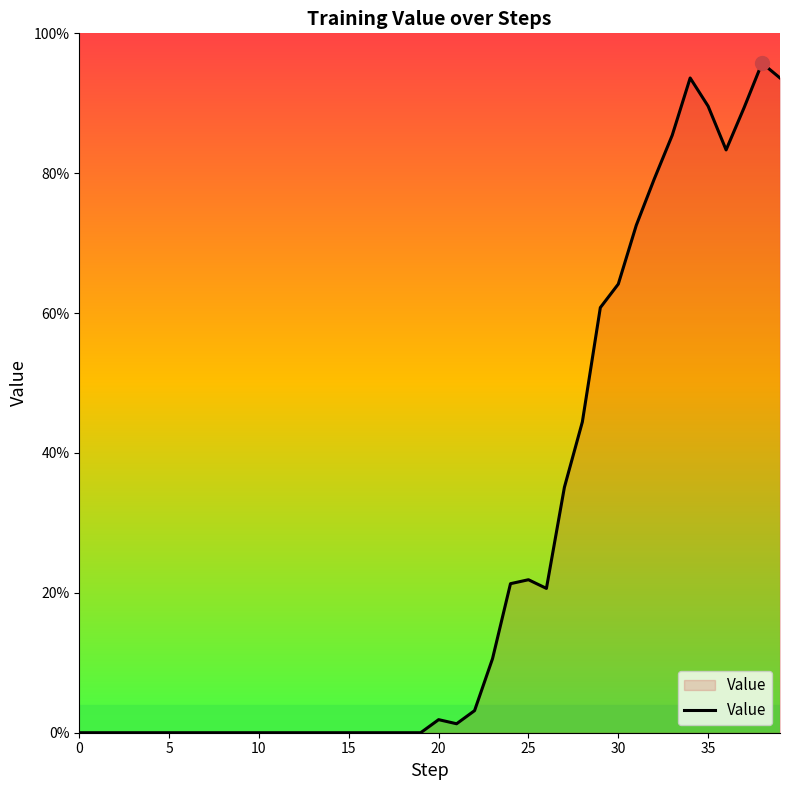

Reading left to right, what are all the values shown in this chart?

0.0	0.0	0.0	0.0	0.0	0.0	0.0	0.0	0.0	0.0	0.0	0.0	0.0	0.0	0.0	0.0	0.0	0.0	0.0	0.0	0.0	0.0	0.0	0.1	0.2	0.2	0.2	0.4	0.4	0.6	0.6	0.7	0.8	0.9	0.9	0.9	0.8	0.9	1.0	0.9